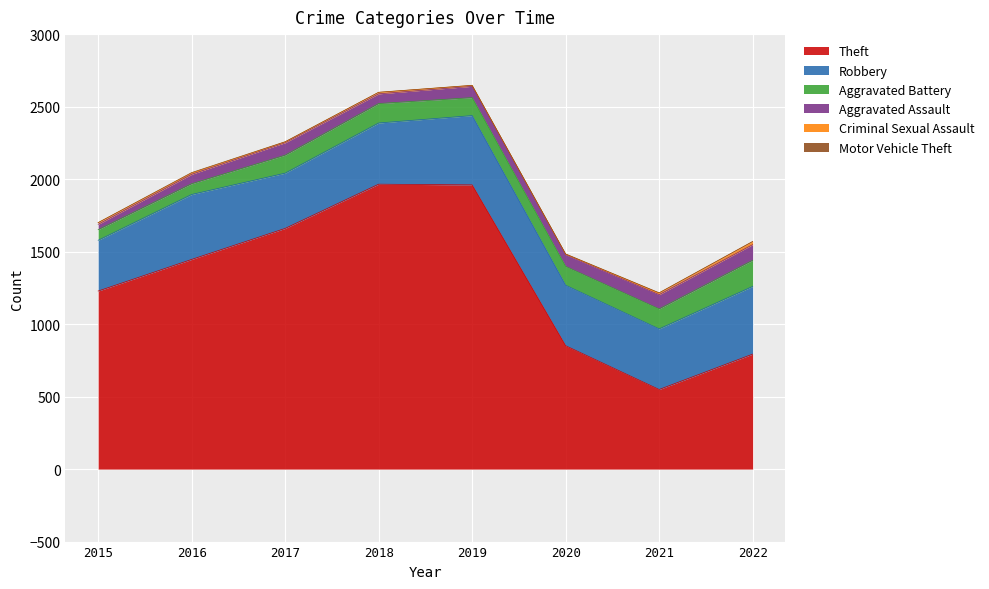

How many categories are shown in the chart?

8